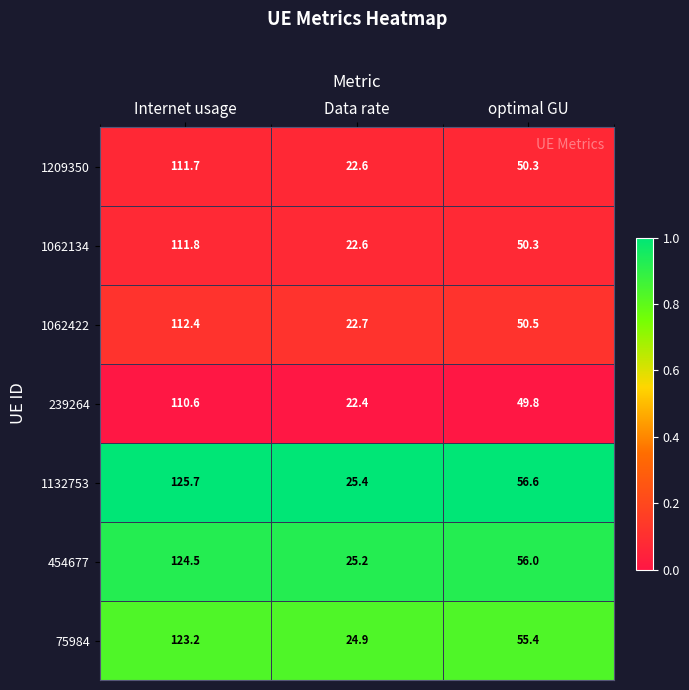

The value of 239264 at optimal GU is 49.8. True or false?

True